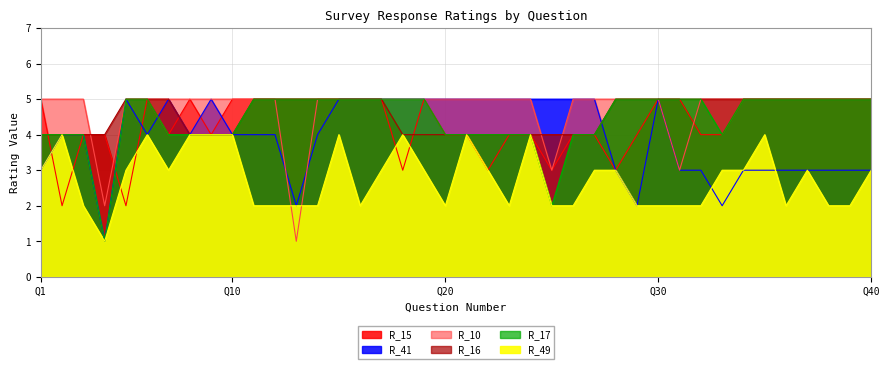

What is the smallest value displayed?

1